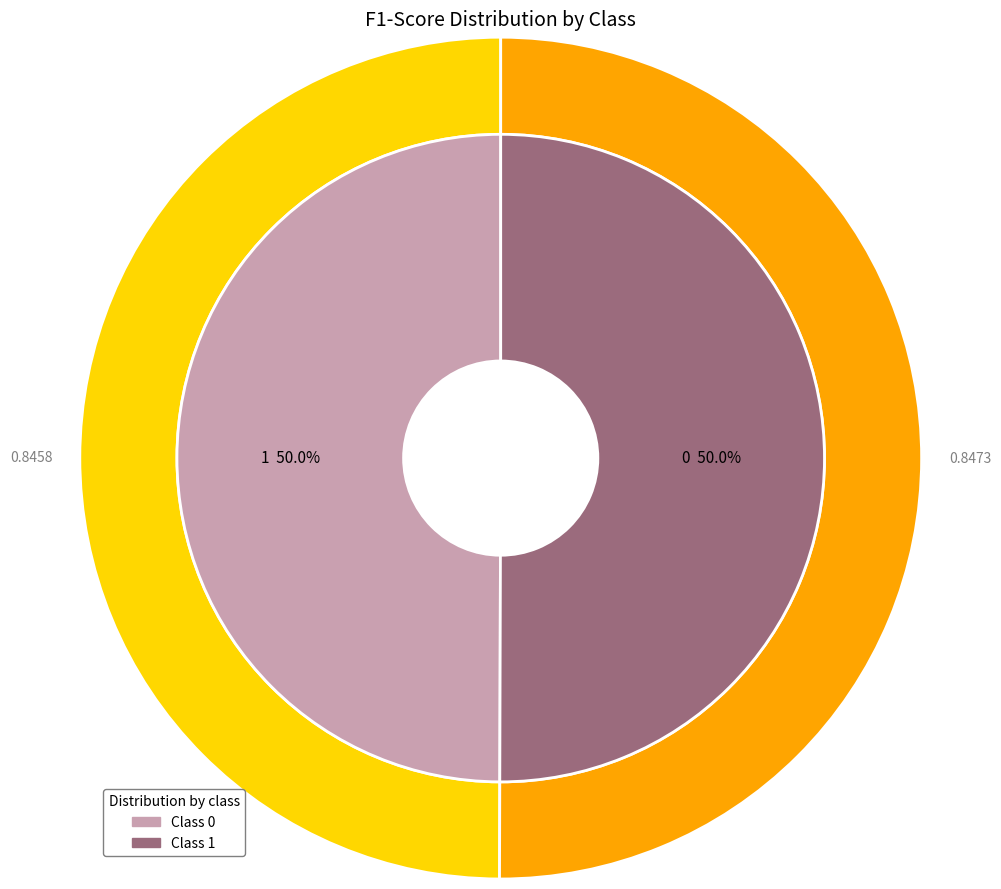

To the nearest percent, what percentage of the pie is 1?

50%